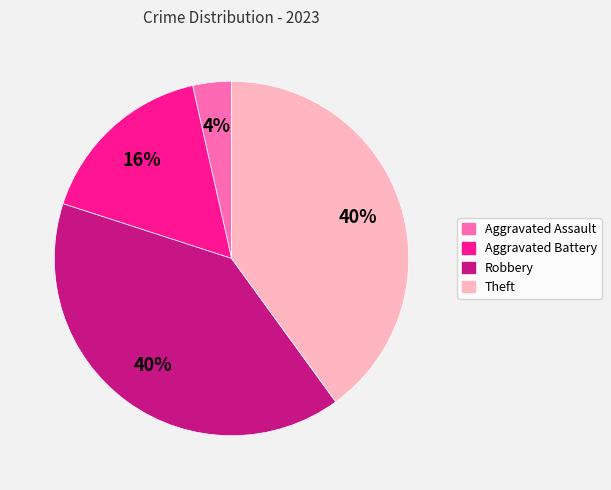

Which slice is the smallest?

Aggravated Assault